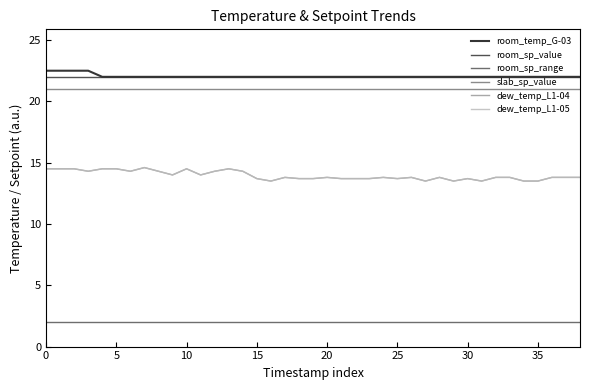

Does the chart have visible grid lines?

No